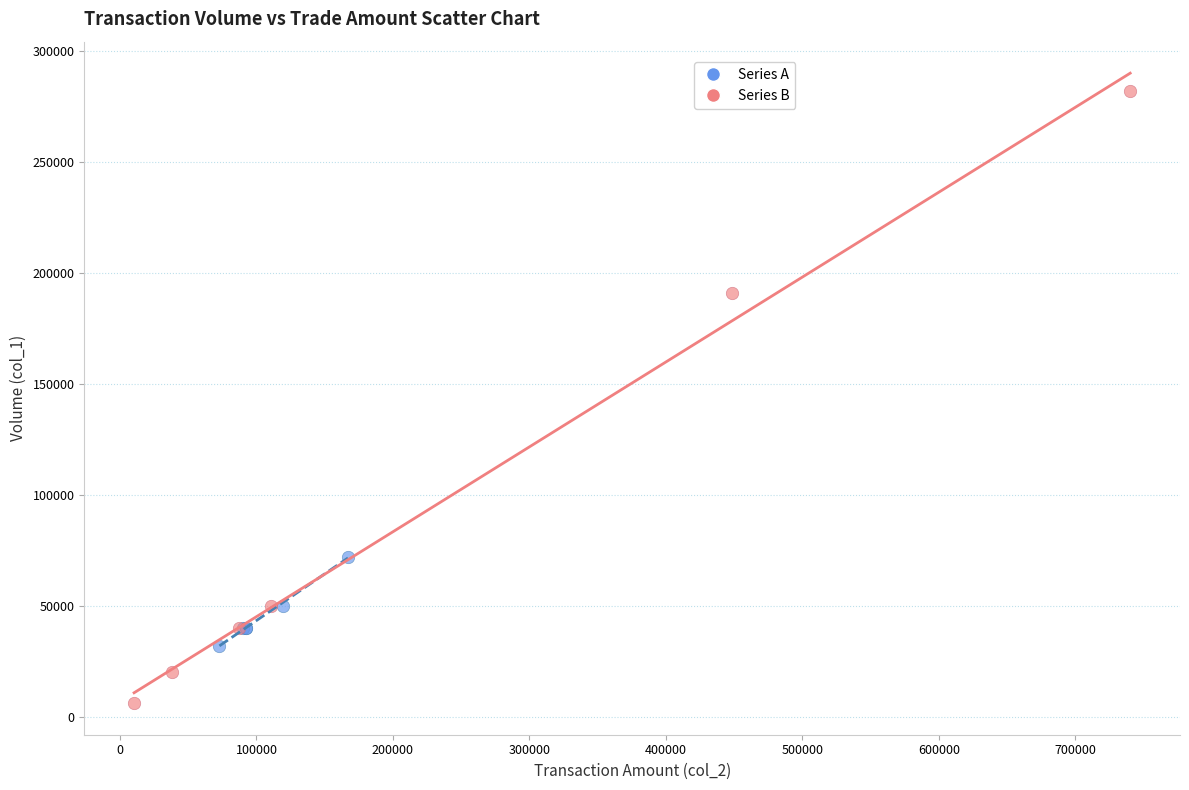

What are all the series names shown in the legend?

Series A, Series B